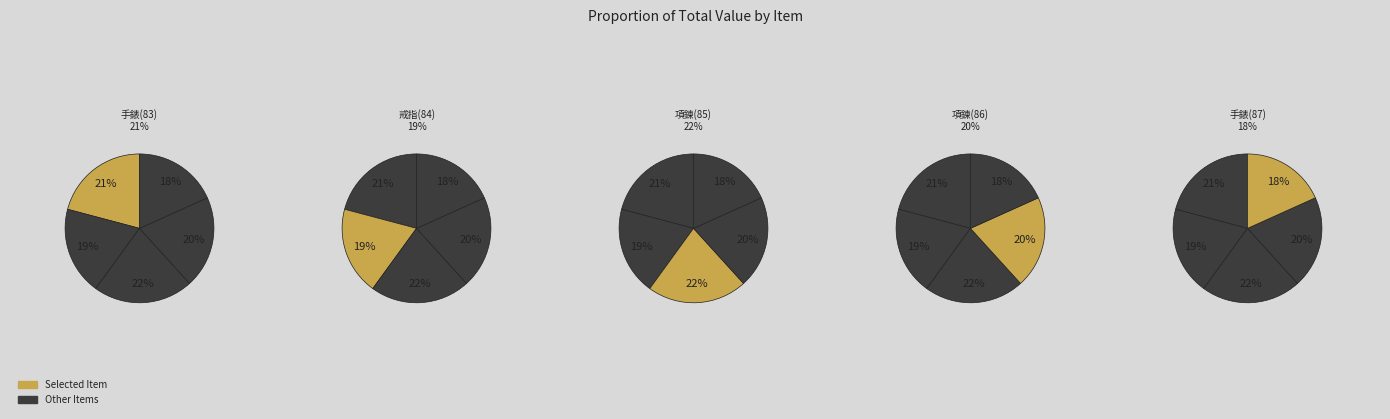

To the nearest percent, what percentage of the pie is 戒指(84)?

19%